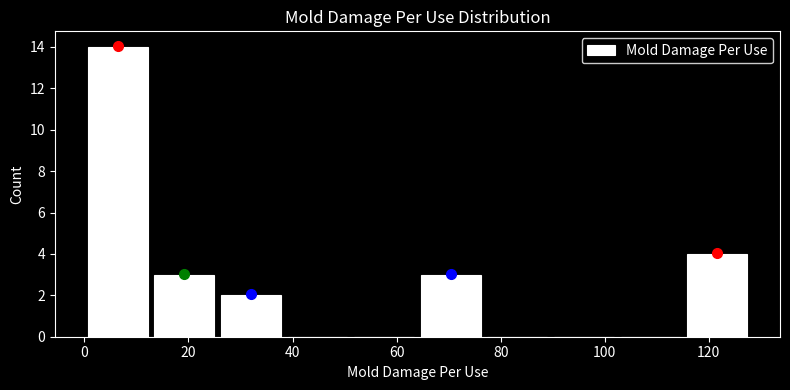

How tall is the bar that spans 25.6 to 38.4 on the x-axis? Neither the bar edges nor the heights are printed on the chart, so give them approximately, as read against the axes.

2